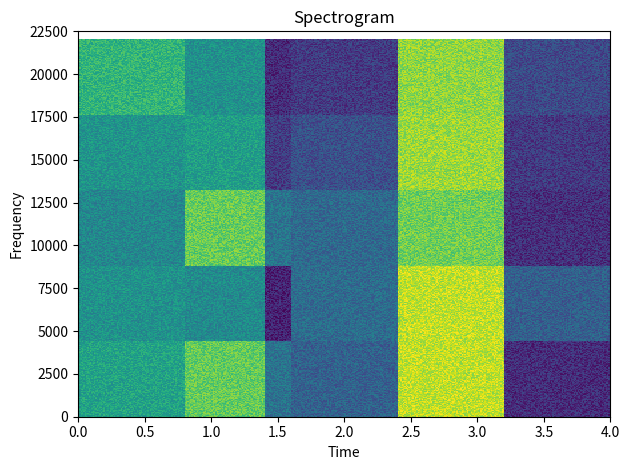

At how many categories does at least one series exceed 0?

5